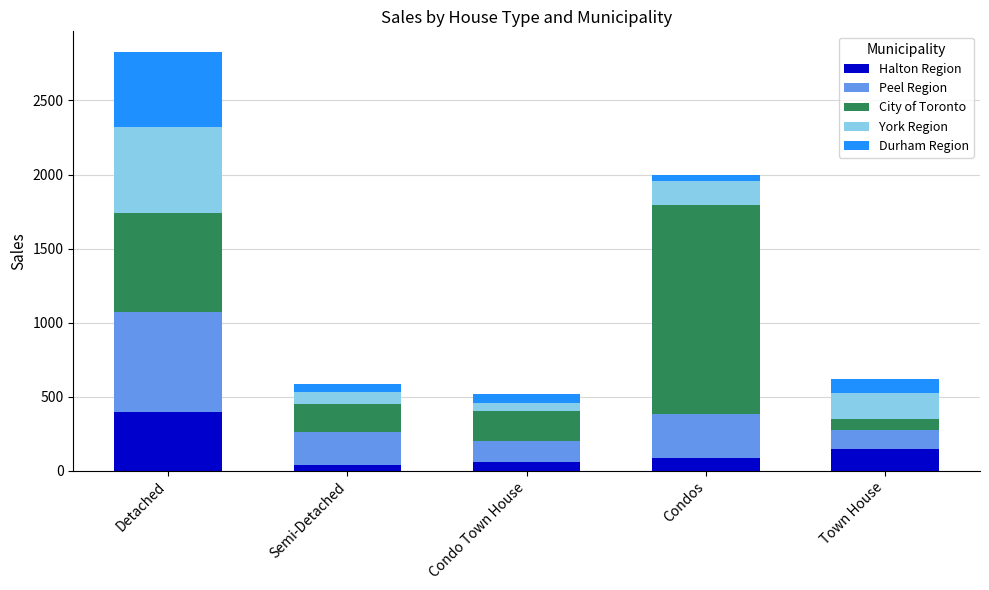

What is the difference between the maximum and minimum values in the Halton Region series?

356